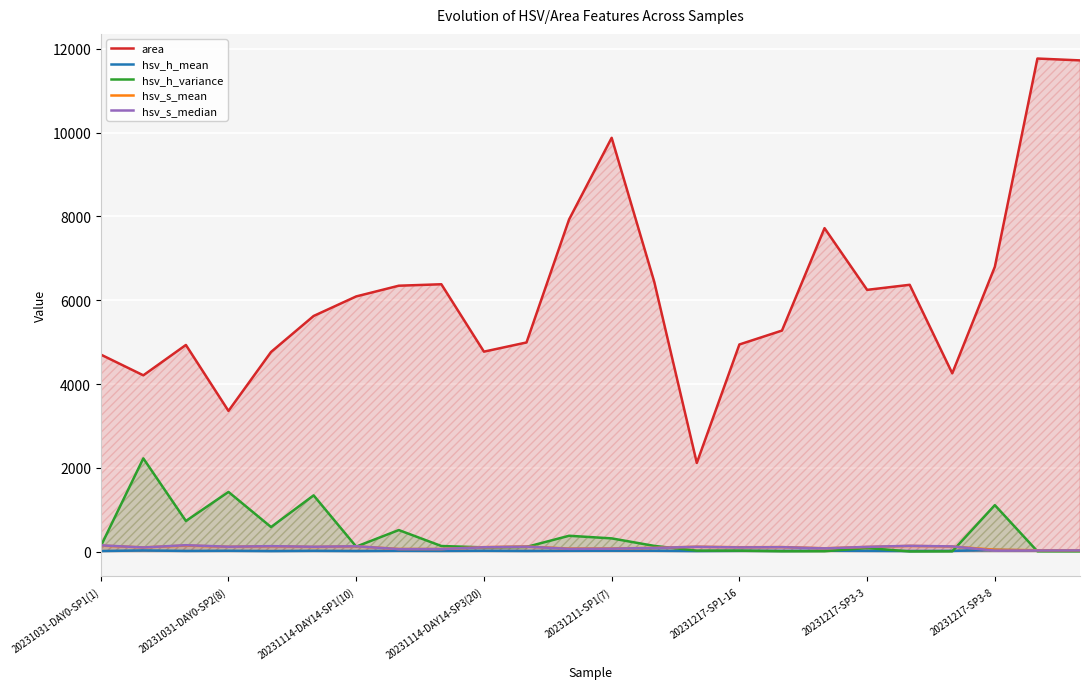

True or false: area and hsv_s_mean cross at least once.

False